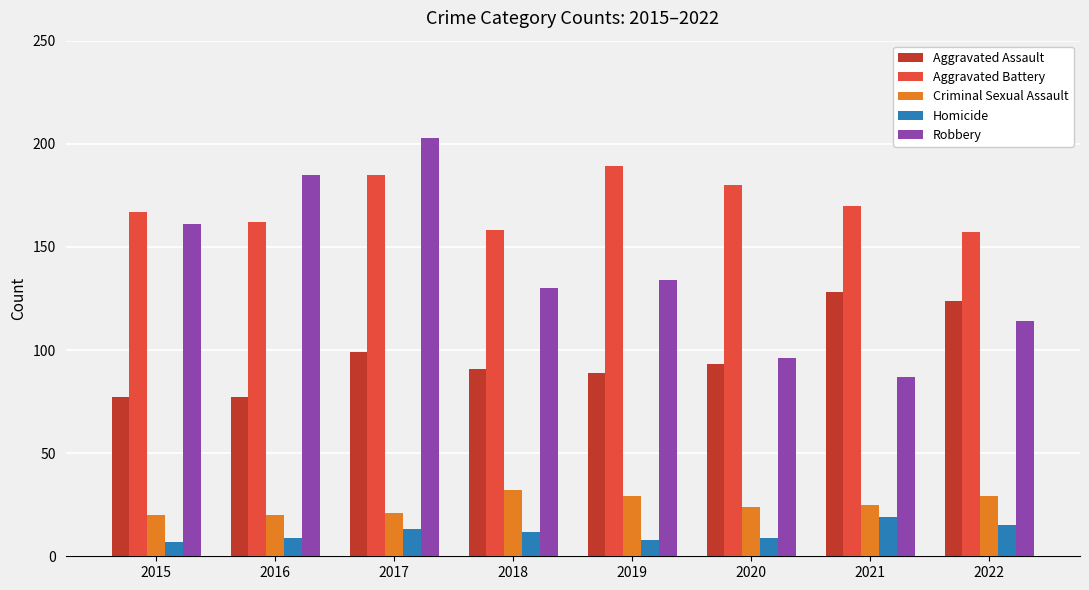

What is the maximum value for Aggravated Battery?

189